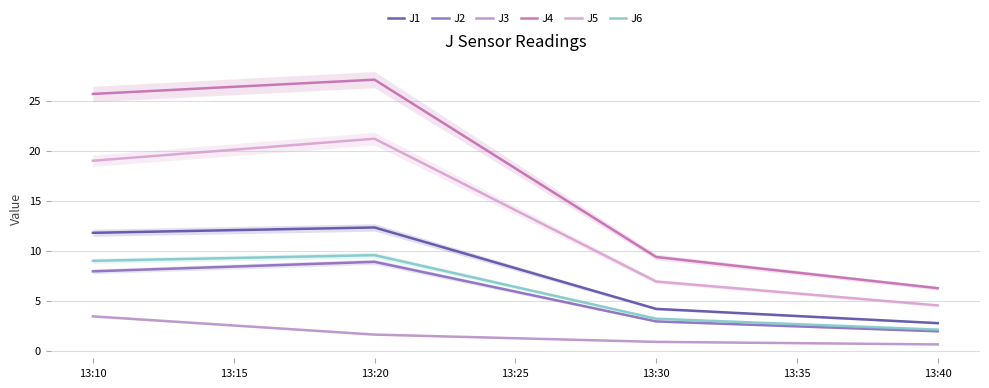

Count the number of data series in this chart.

6